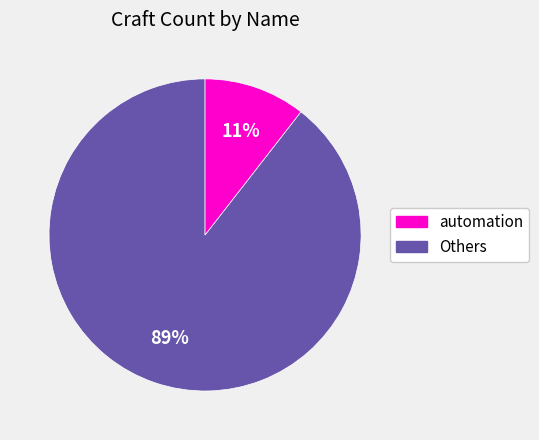

To the nearest percent, what is the average slice percentage?

50%